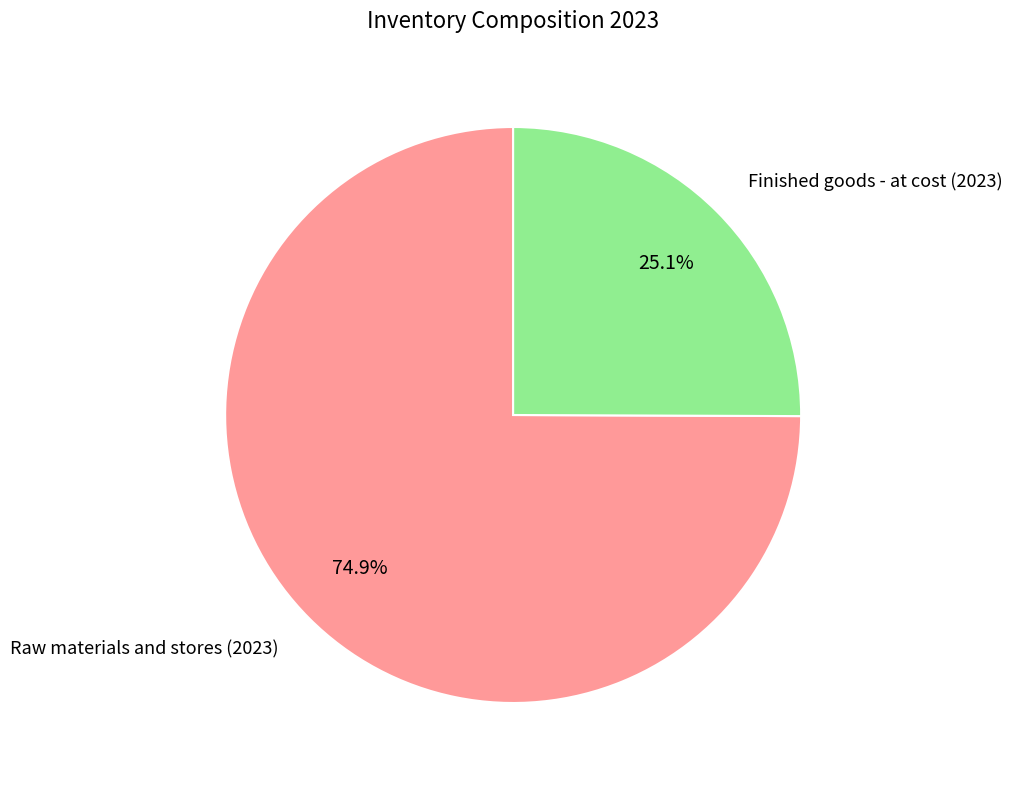

Does any single category account for the majority?

Yes